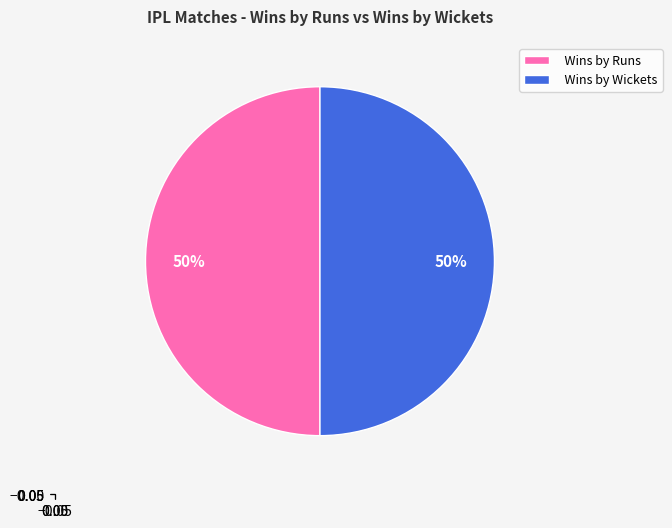

How many segments does this pie chart have?

2